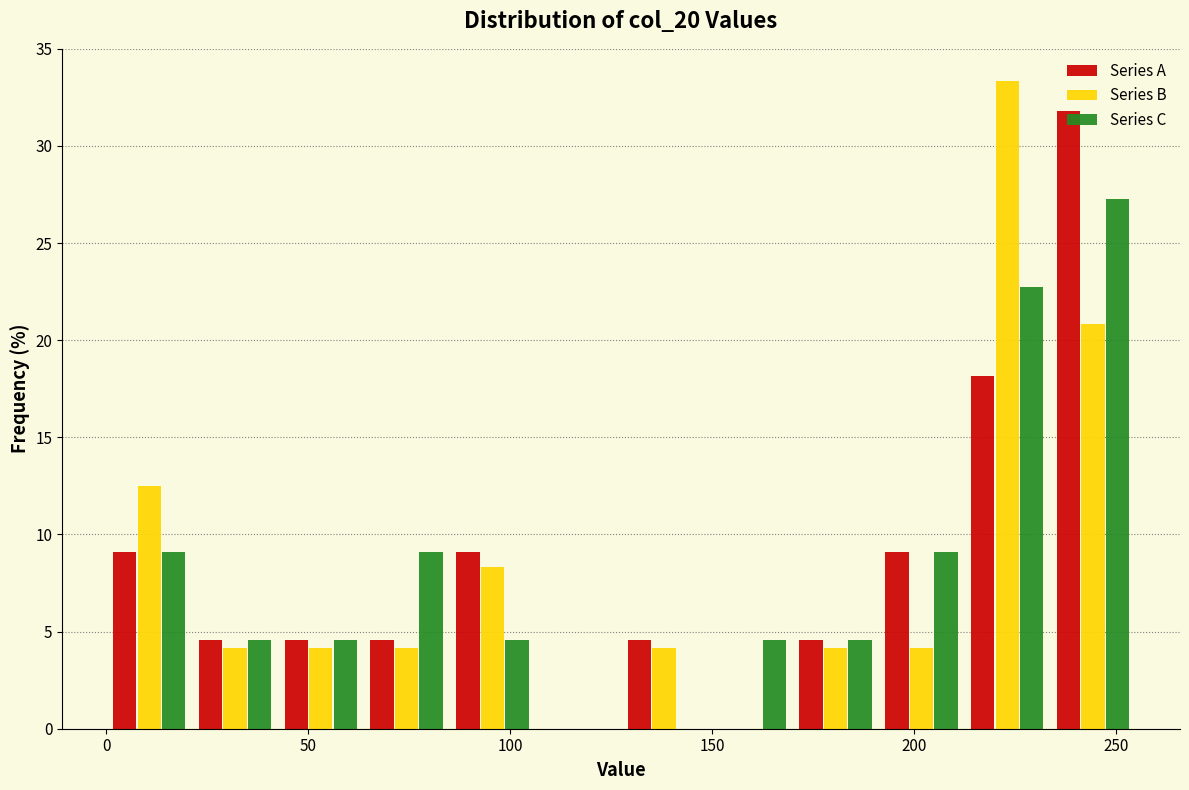

Reading left to right, transcribe this chart: for each range on the x-axis, give the height of each series' bar. Neither the bar edges nor the heights are printed on the chart, so give them approximately, as read against the axes.

0 to 20: Series A=9.0	Series B=12.5	Series C=9.0
20 to 45: Series A=4.5	Series B=4.0	Series C=4.5
45 to 65: Series A=4.5	Series B=4.0	Series C=4.5
65 to 85: Series A=4.5	Series B=4.0	Series C=9.0
85 to 105: Series A=9.0	Series B=8.5	Series C=4.5
105 to 130: Series A=0	Series B=0	Series C=0
130 to 150: Series A=4.5	Series B=4.0	Series C=0
150 to 170: Series A=0	Series B=0	Series C=4.5
170 to 190: Series A=4.5	Series B=4.0	Series C=4.5
190 to 215: Series A=9.0	Series B=4.0	Series C=9.0
215 to 235: Series A=18.0	Series B=33.5	Series C=22.5
235 to 255: Series A=32.0	Series B=21.0	Series C=27.5